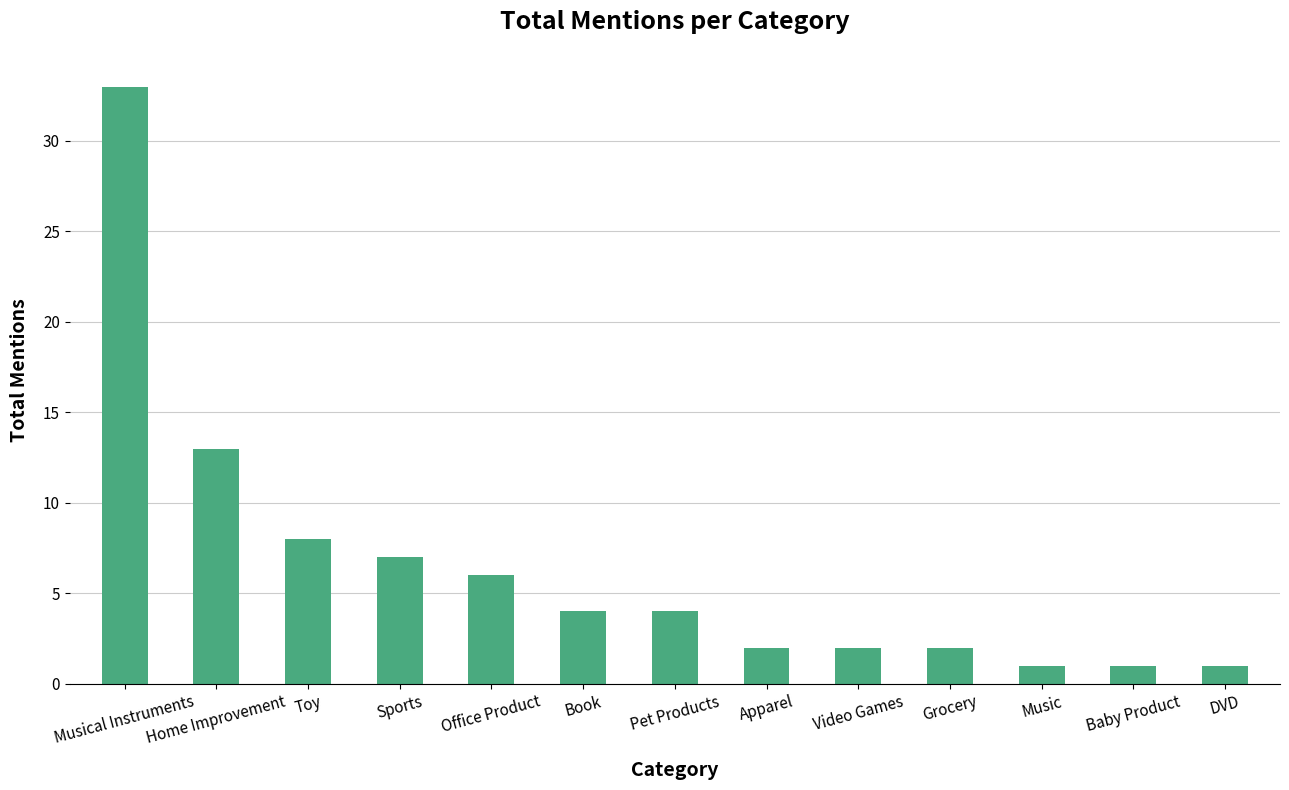

What is the label of the 8th bar from the right?

Book